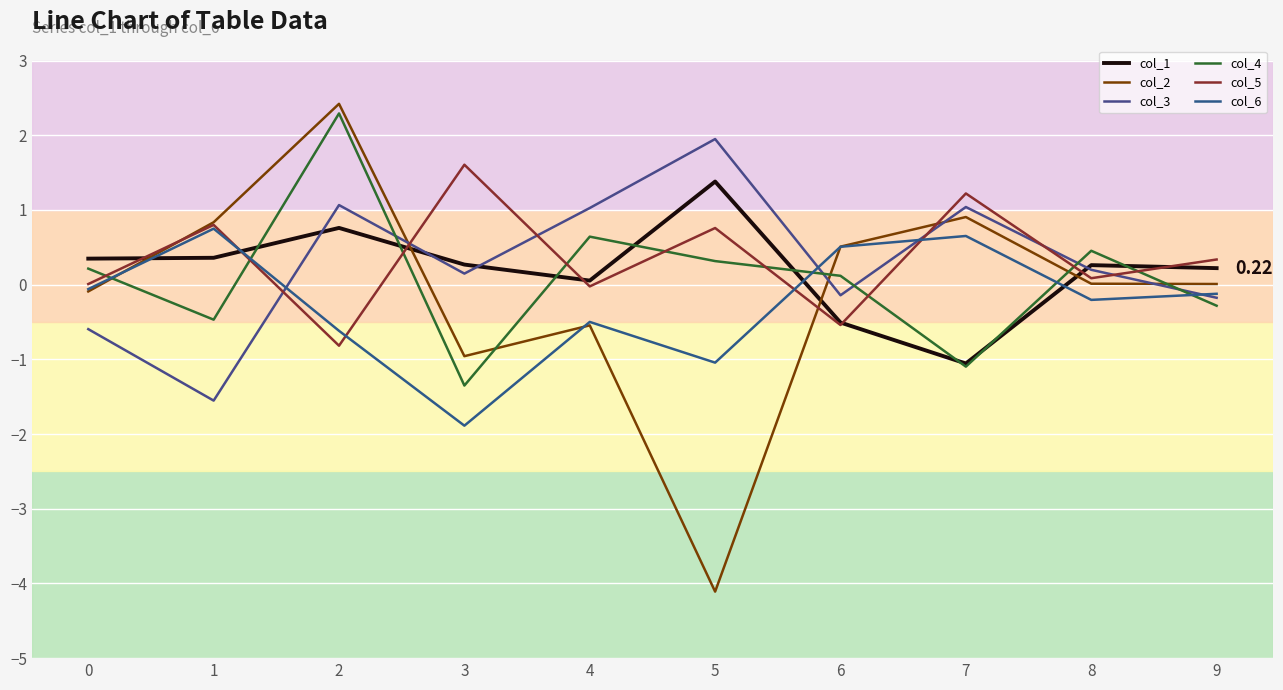

Reading left to right, list all the values displayed in this chart.

col_1: 0=0.3	1=0.4	2=0.8	3=0.3	4=0.1	5=1.4	6=-0.5	7=-1.1	8=0.3	9=0.2
col_2: 0=-0.1	1=0.8	2=2.4	3=-1.0	4=-0.5	5=-4.1	6=0.5	7=0.9	8=0.0	9=0.0
col_3: 0=-0.6	1=-1.6	2=1.1	3=0.1	4=1.0	5=1.9	6=-0.1	7=1.0	8=0.2	9=-0.2
col_4: 0=0.2	1=-0.5	2=2.3	3=-1.4	4=0.6	5=0.3	6=0.1	7=-1.1	8=0.5	9=-0.3
col_5: 0=0.0	1=0.8	2=-0.8	3=1.6	4=-0.0	5=0.8	6=-0.5	7=1.2	8=0.1	9=0.3
col_6: 0=-0.1	1=0.7	2=-0.6	3=-1.9	4=-0.5	5=-1.0	6=0.5	7=0.7	8=-0.2	9=-0.1